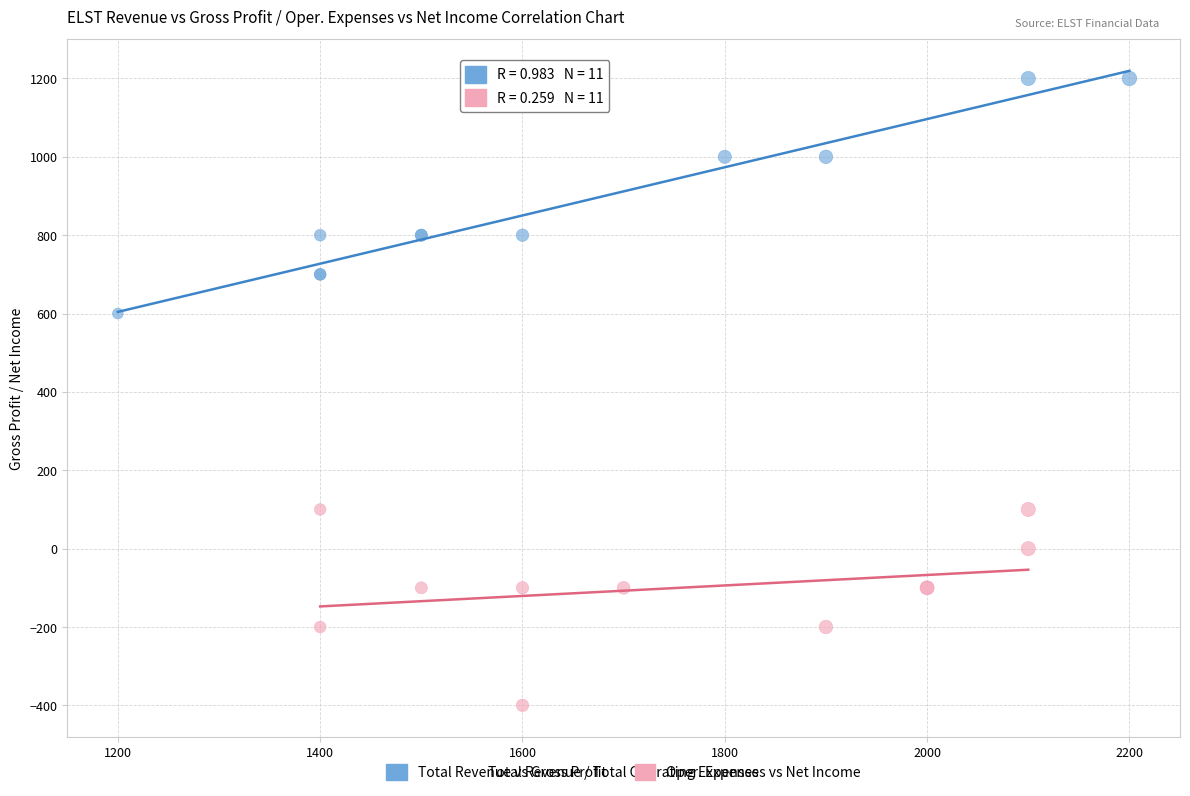

What are all the series names shown in the legend?

Total Revenue vs Gross Profit, Oper. Expenses vs Net Income